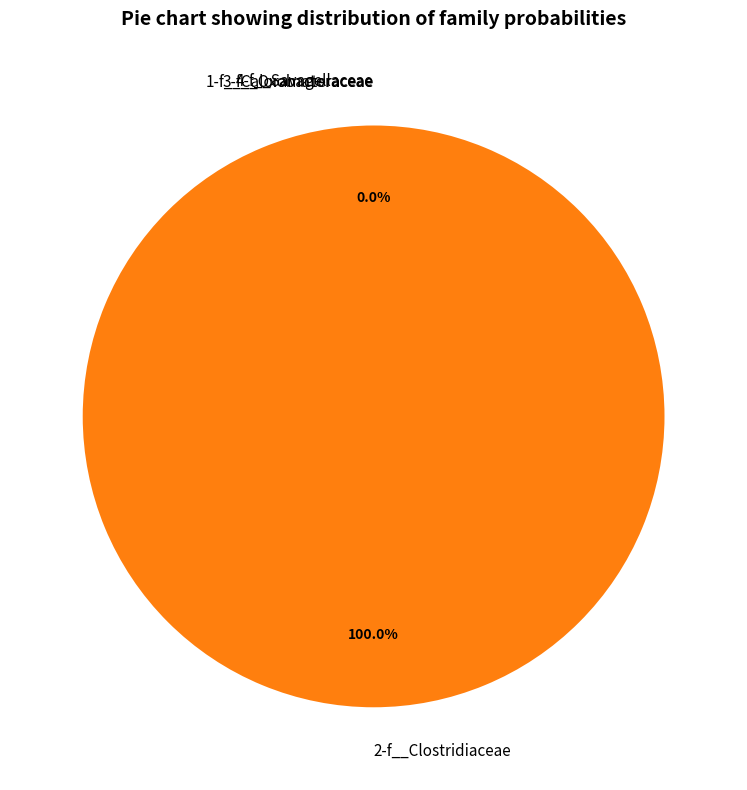

Is there any slice that represents more than half of the pie?

Yes